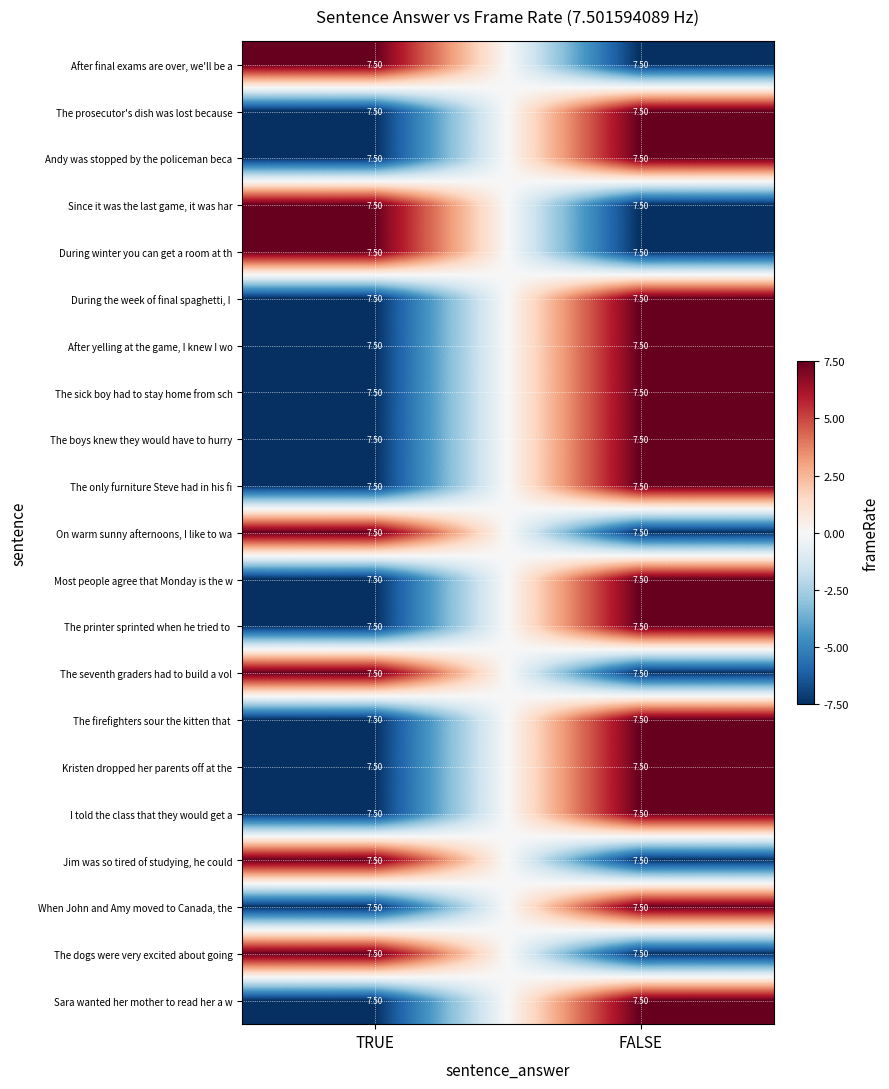

Is the value of After yelling at the game, I knew I wo at TRUE greater than the value of Kristen dropped her parents off at the at FALSE?

No